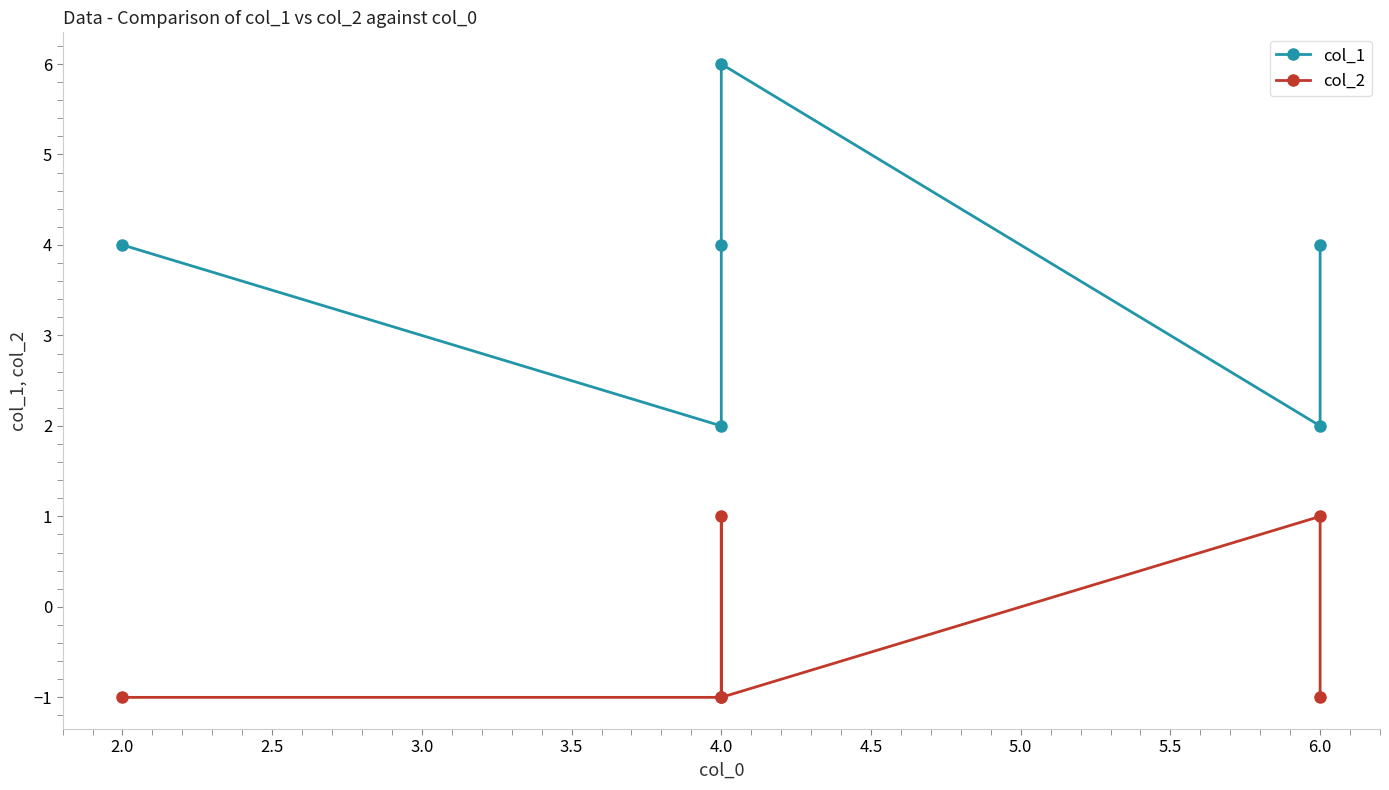

Rank the series at 2.0 from lowest to highest value.

col_2, col_1